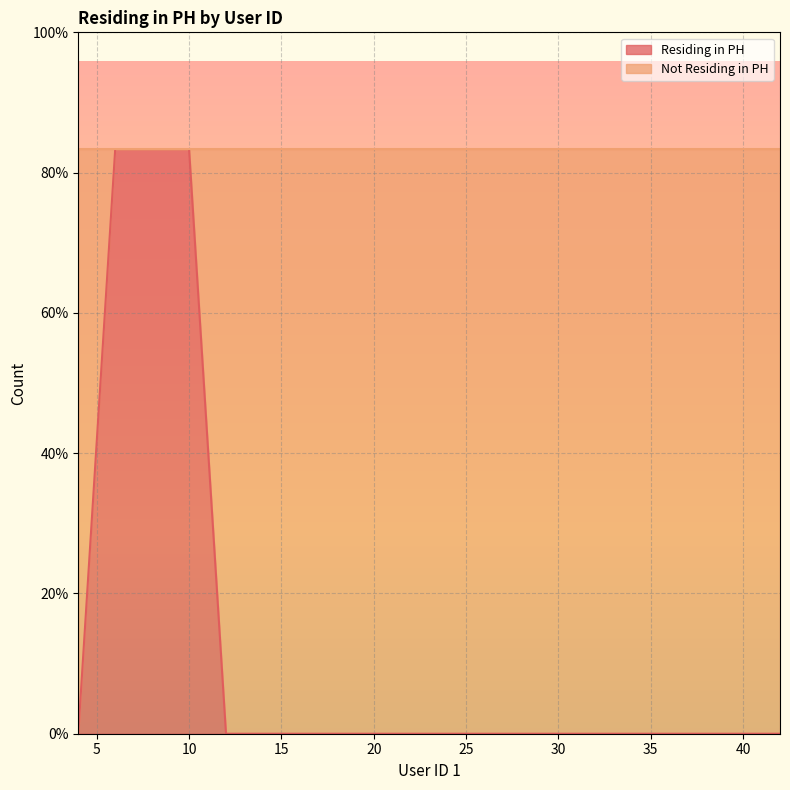

What is the difference between the second highest and second lowest values?

1